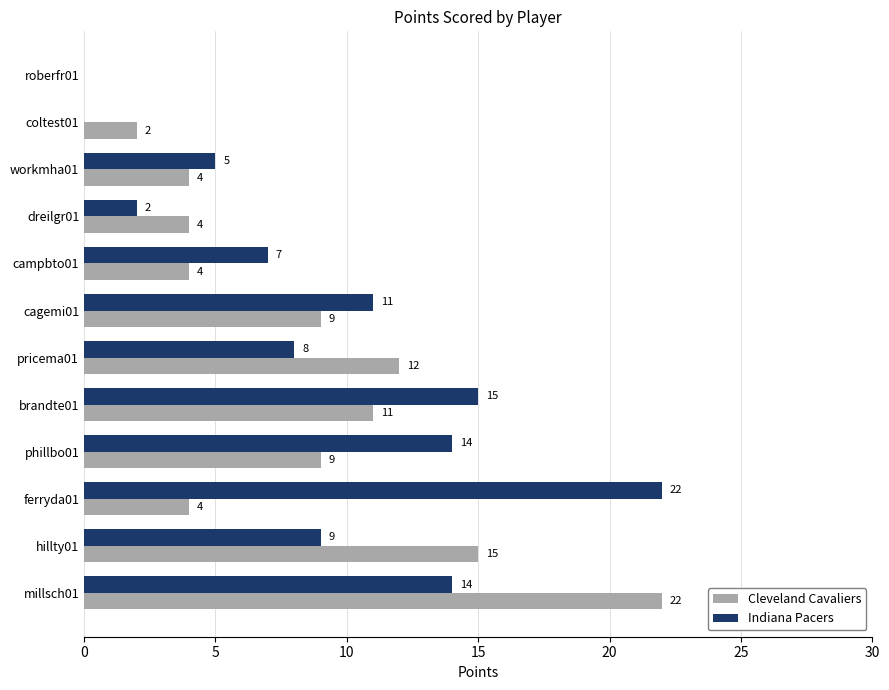

How many series are shown in this chart?

2